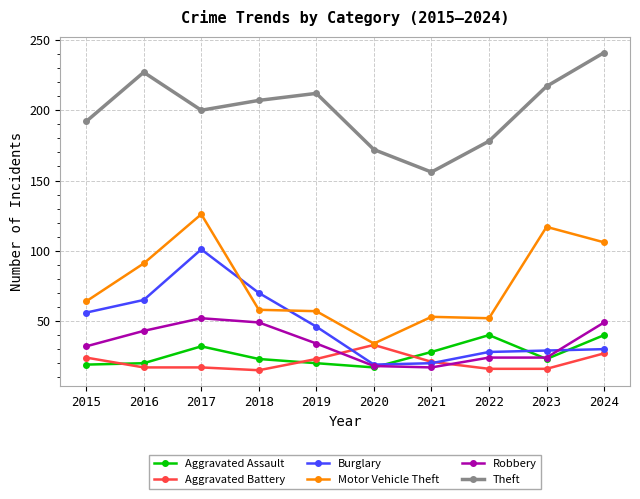

At which label is Motor Vehicle Theft closest to 80?

2016